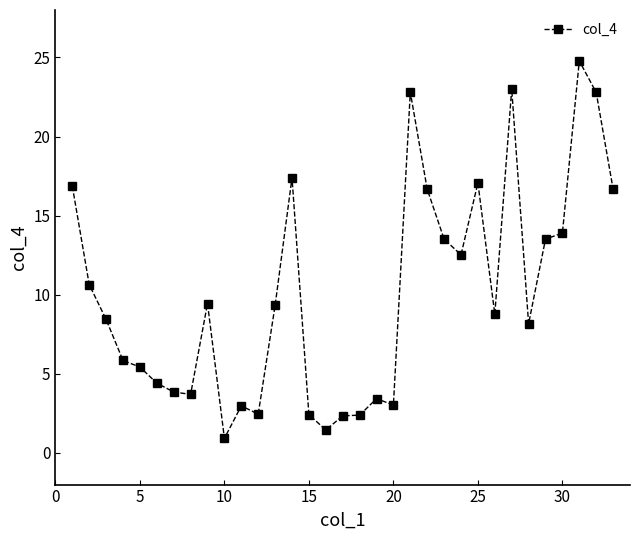

Count the number of data series in this chart.

1